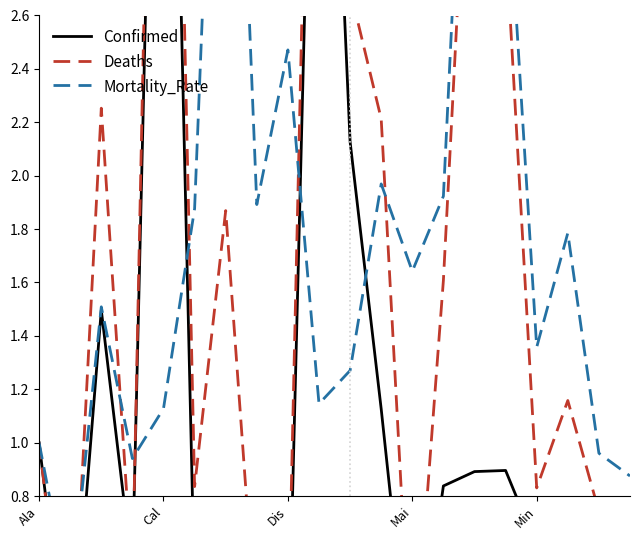

Which series ends up on top after the final intersection of Confirmed and Deaths?

Confirmed